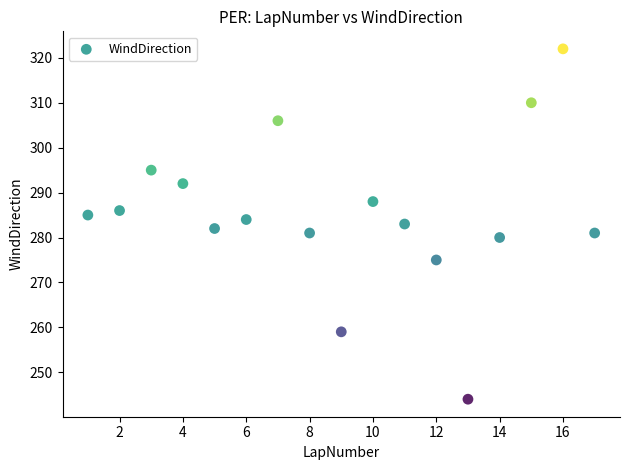

What is the range of X values (max minus min)?

16